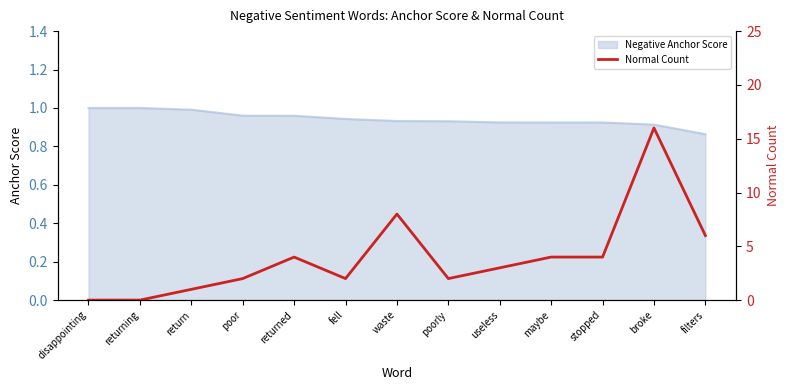

List the labels in order of value, smallest first.

disappointing, returning, return, poor, fell, poorly, useless, returned, maybe, stopped, filters, waste, broke